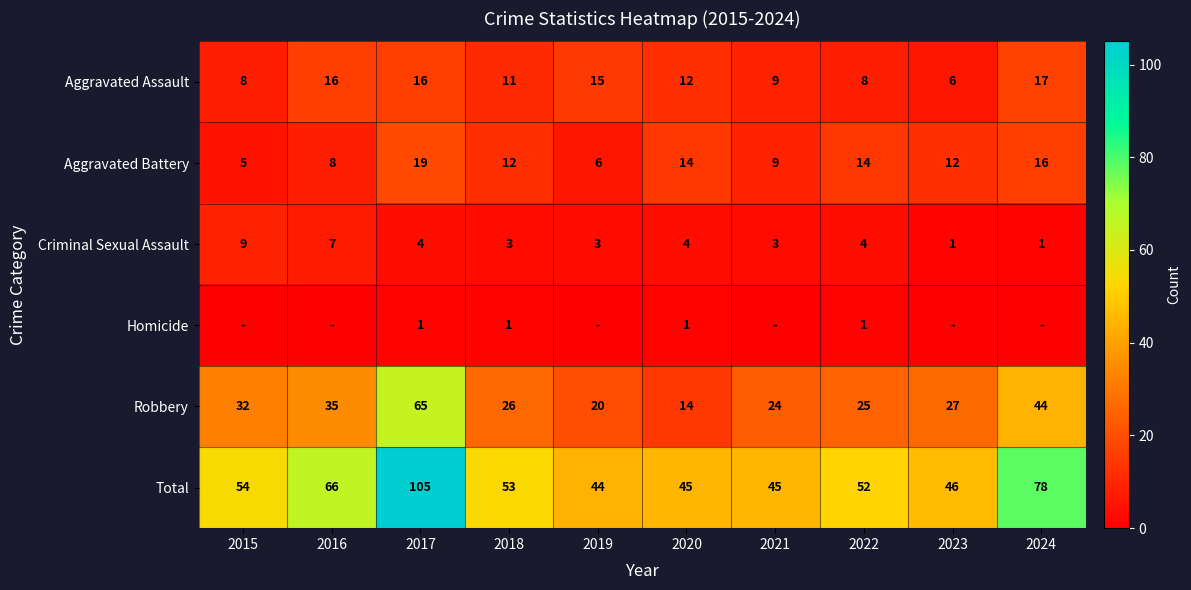

Rank the categories by Robbery value from highest to lowest.

2017, 2024, 2016, 2015, 2023, 2018, 2022, 2021, 2019, 2020